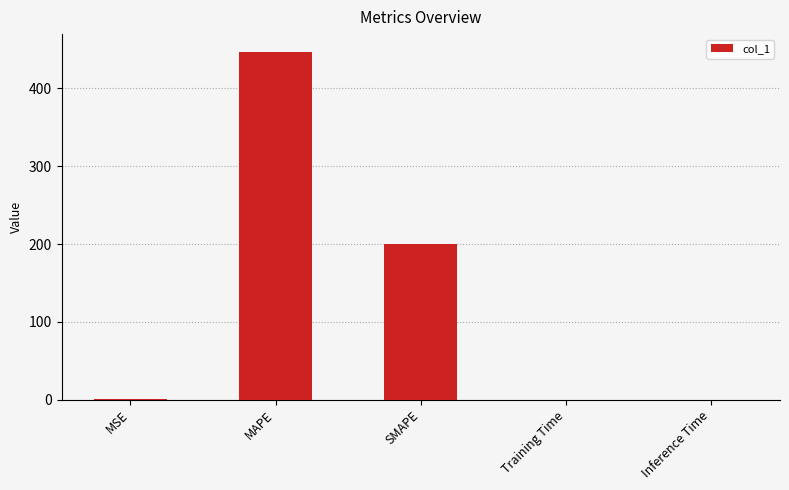

What is the sum of all values?

648.5